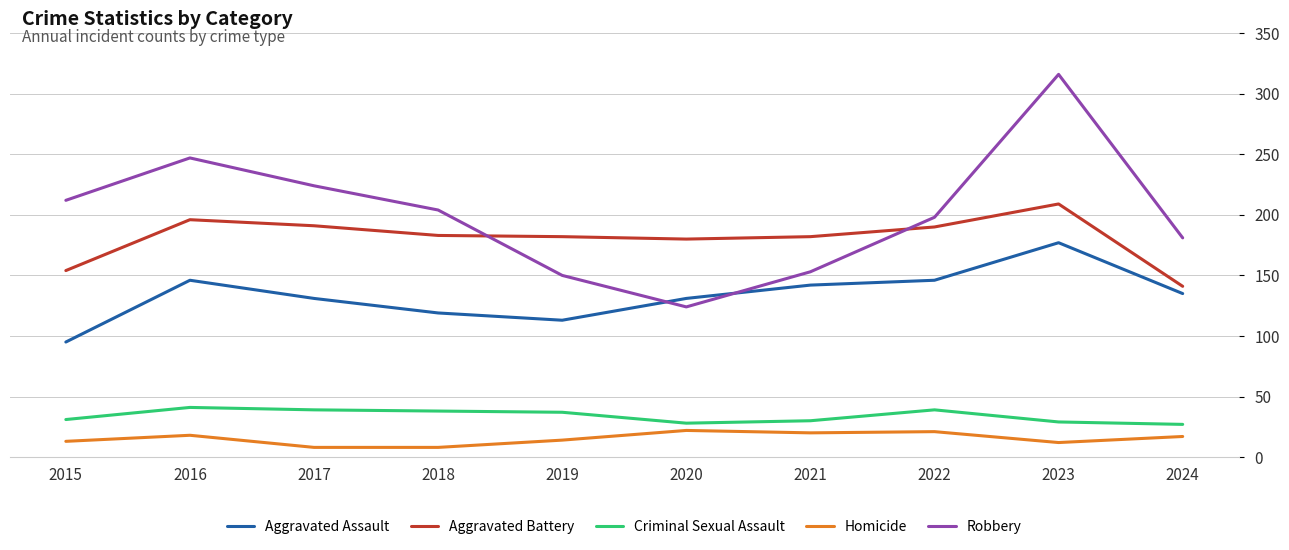

What is the total value across all series at 2021?

527